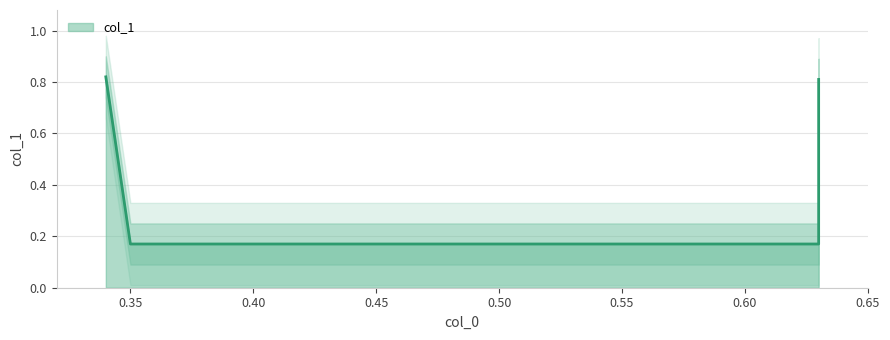

List the labels in order of value, largest first.

0.34, 0.63, 0.35, 0.63